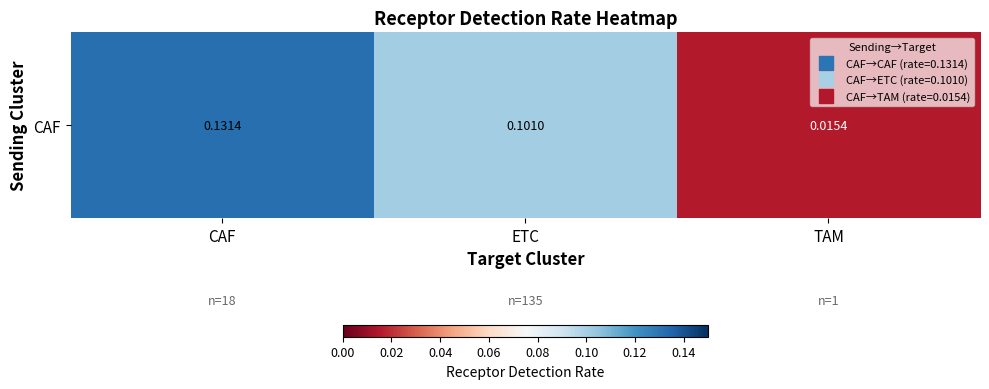

List the labels in order of value, smallest first.

TAM, ETC, CAF